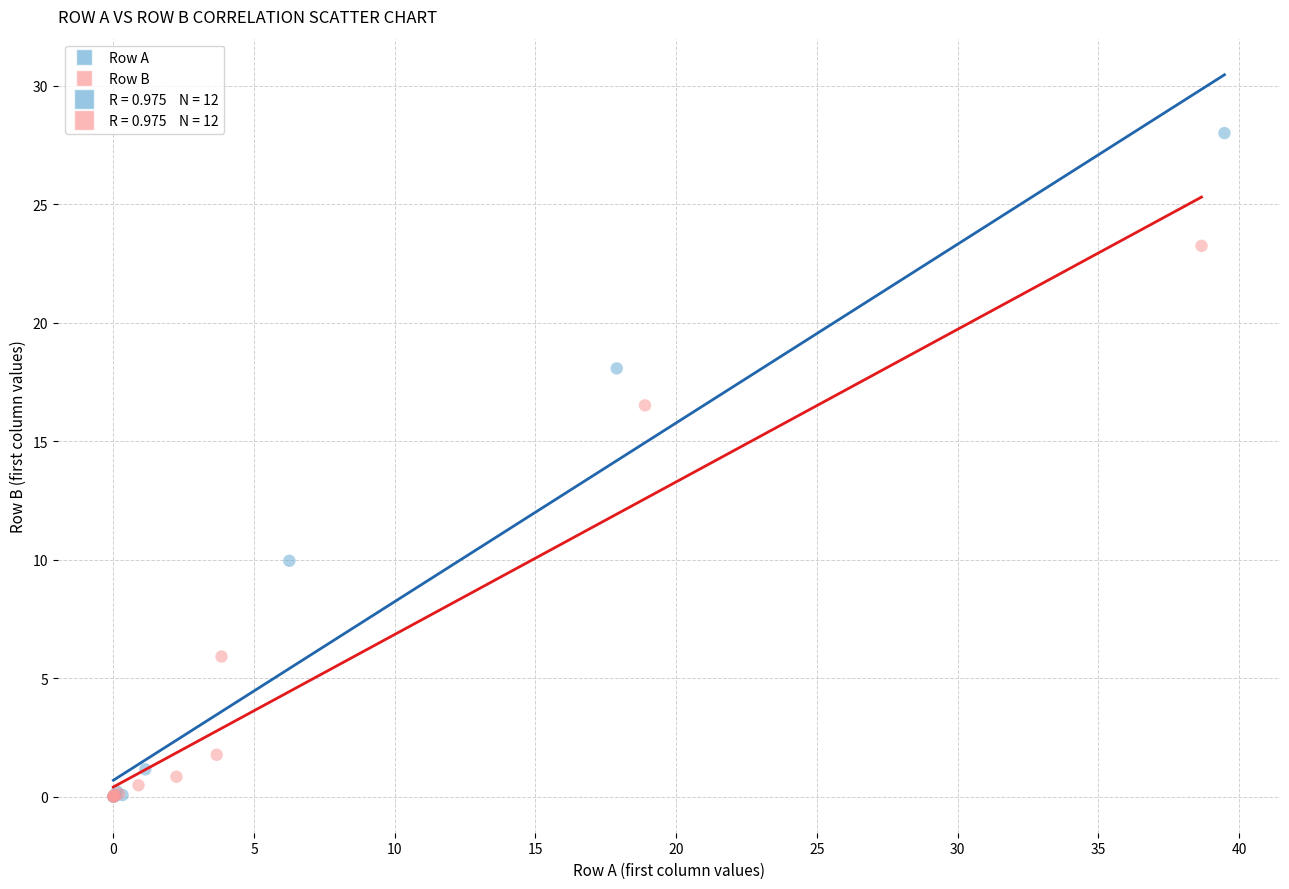

Which series contains the highest Y value?

Row A